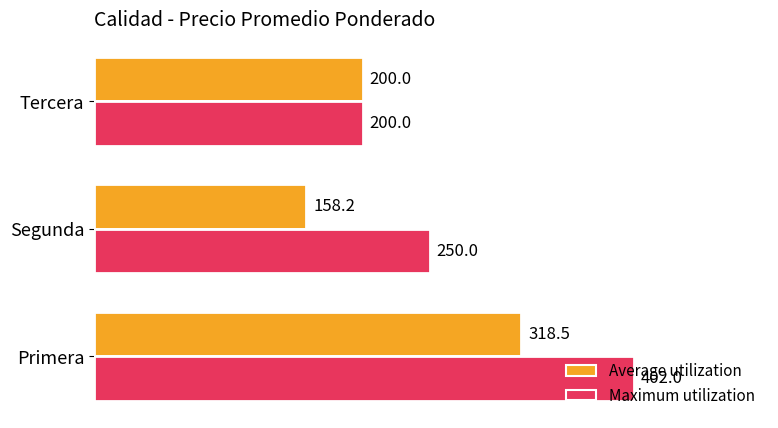

Which series has the largest range (max minus min)?

Maximum utilization